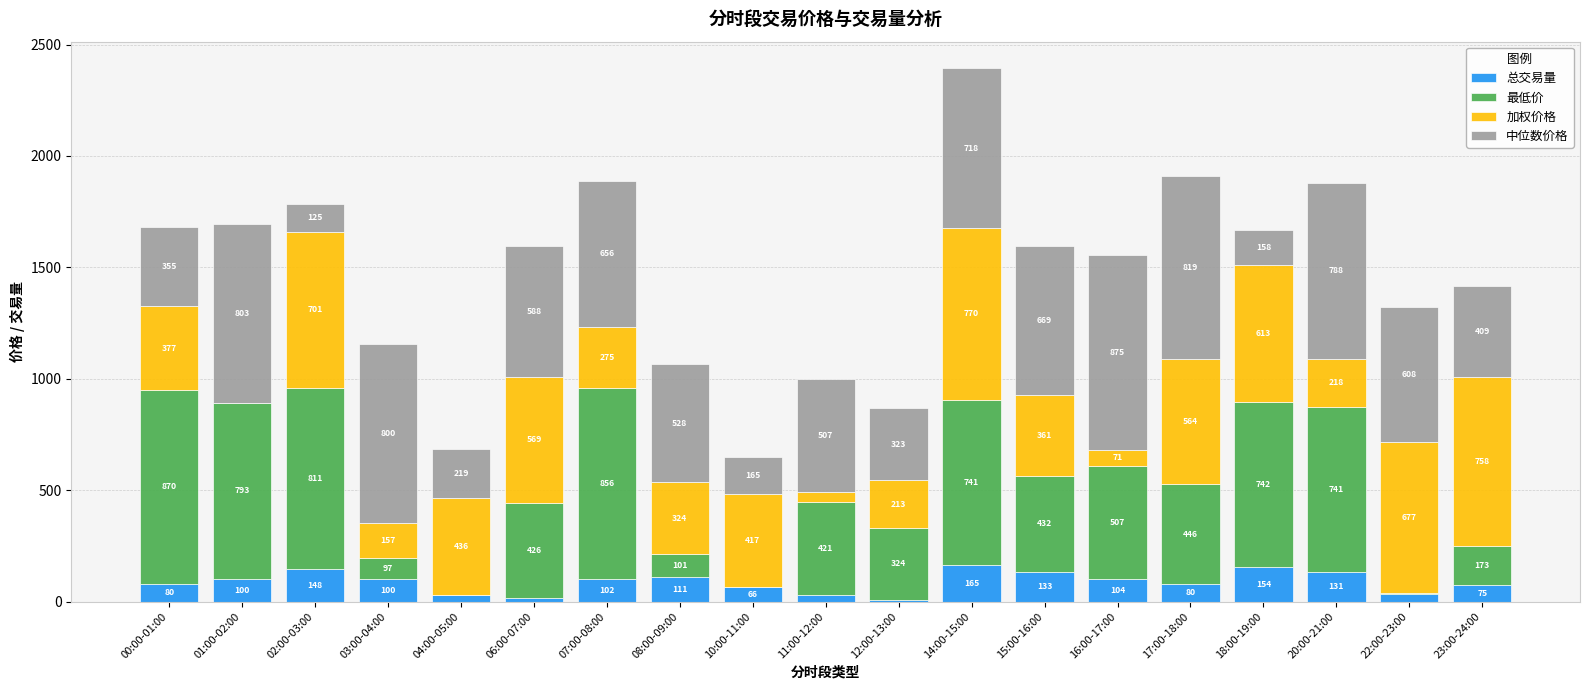

At which category is the sum across all series the highest?

14:00-15:00